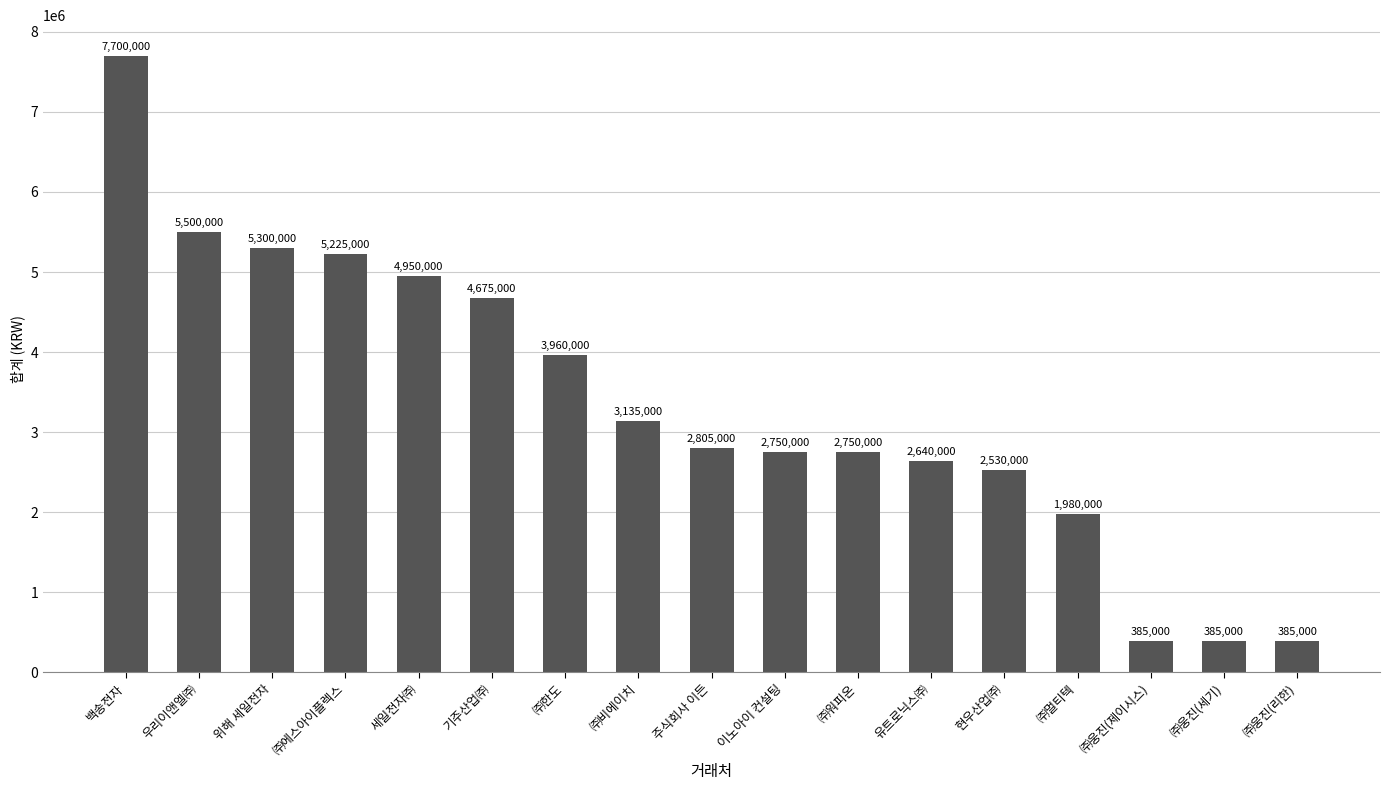

Where does the data first go above 2805000?

백송전자